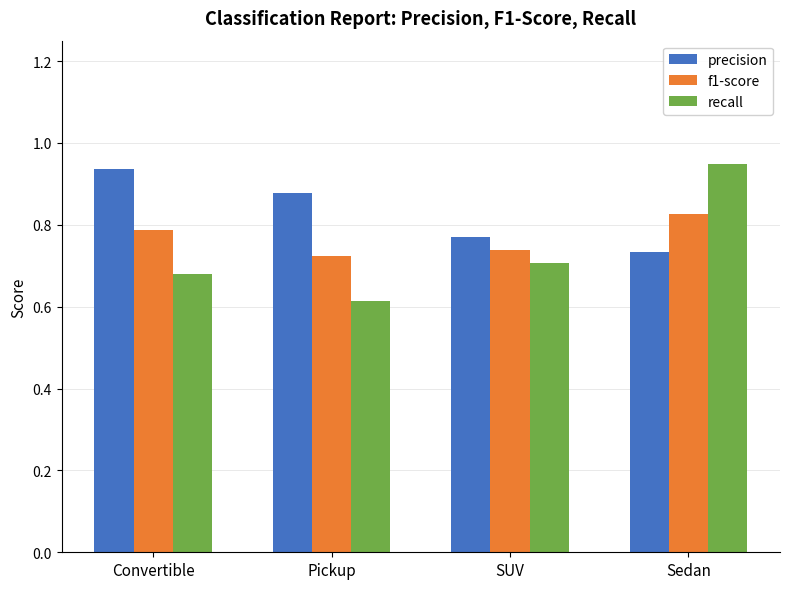

What is the difference between the maximum and minimum values in the precision series?

0.2